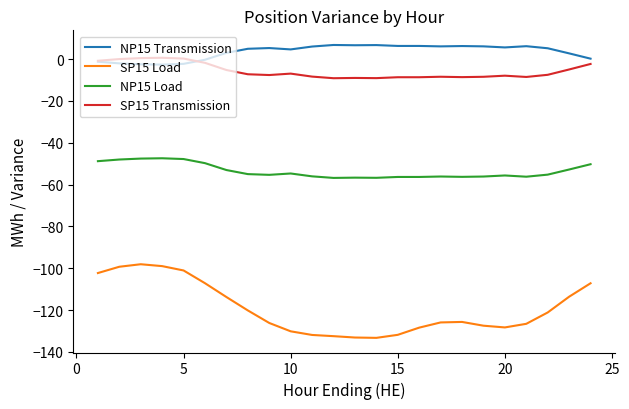

What is the average value of the NP15 Transmission series?

3.5